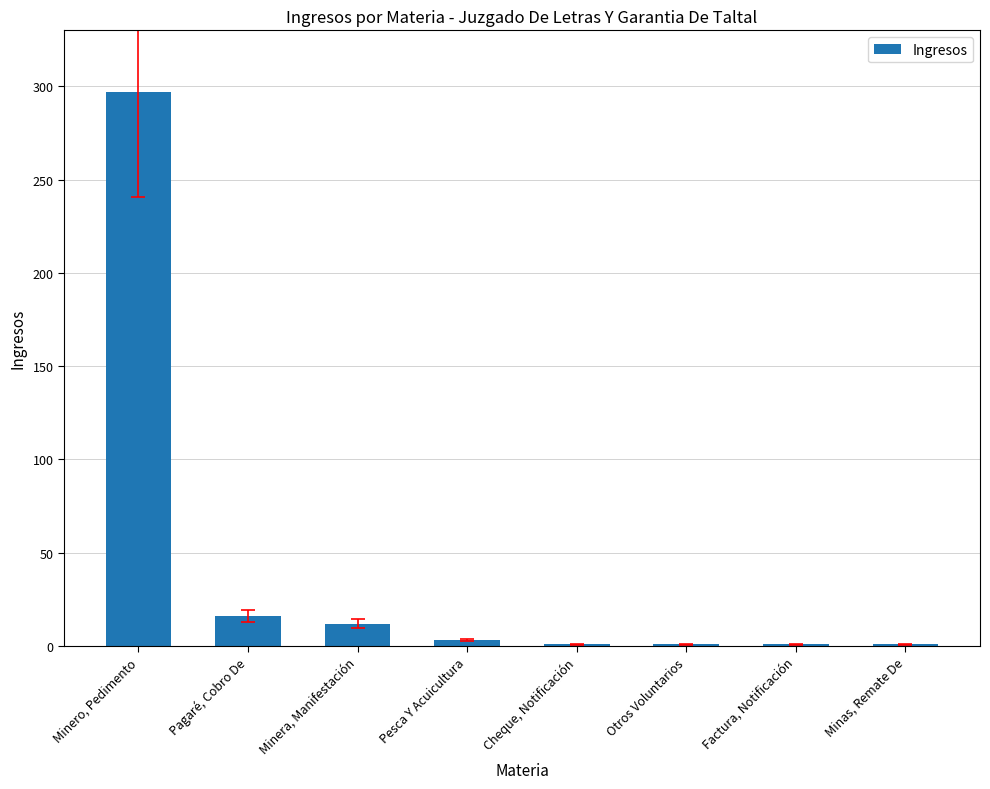

What is the sum of the values at Pagaré, Cobro De and Minero, Pedimento?

313